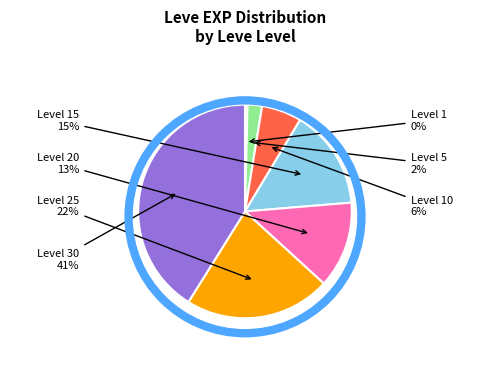

To the nearest percent, what is the difference between the largest and smallest slice percentages?

41%